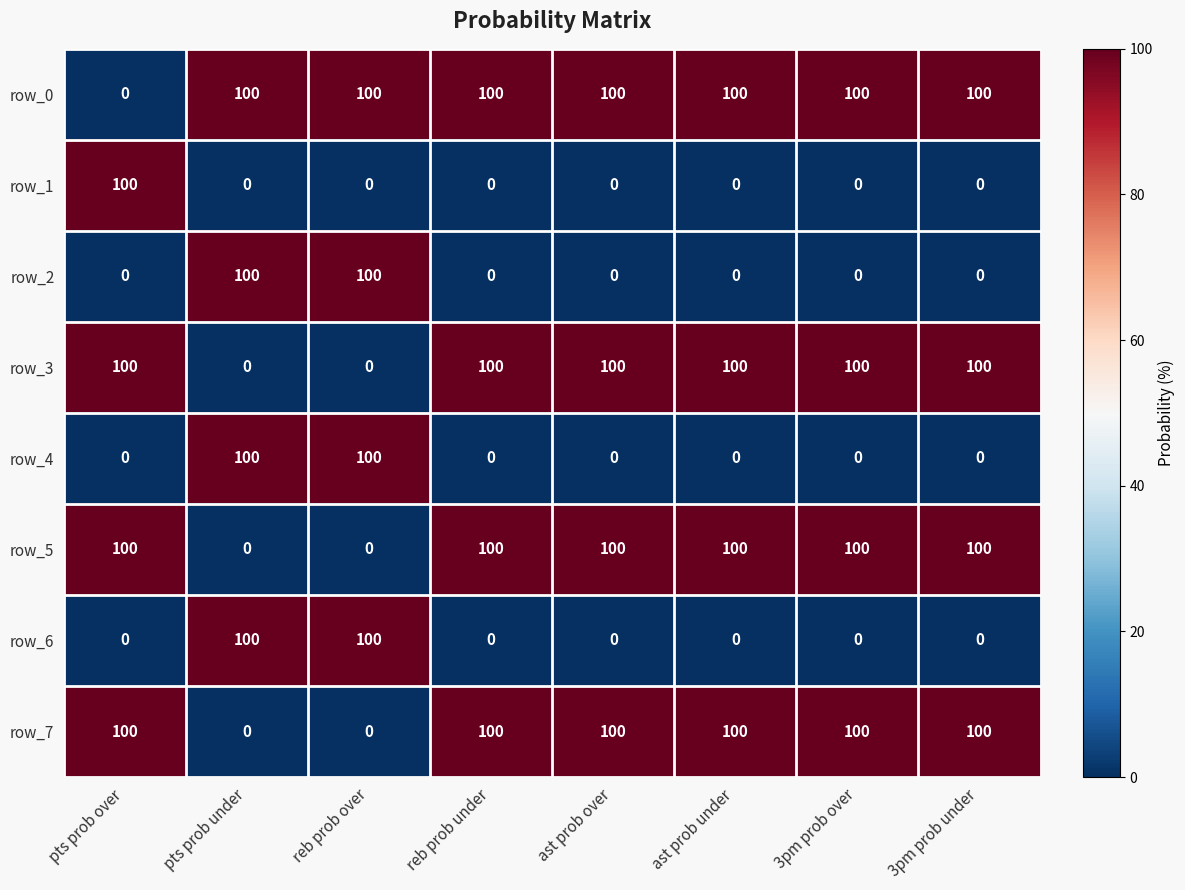

Reading left to right, what are all the values shown in this chart?

row_0: 0	100	100	100	100	100	100	100
row_1: 100	0	0	0	0	0	0	0
row_2: 0	100	100	0	0	0	0	0
row_3: 100	0	0	100	100	100	100	100
row_4: 0	100	100	0	0	0	0	0
row_5: 100	0	0	100	100	100	100	100
row_6: 0	100	100	0	0	0	0	0
row_7: 100	0	0	100	100	100	100	100